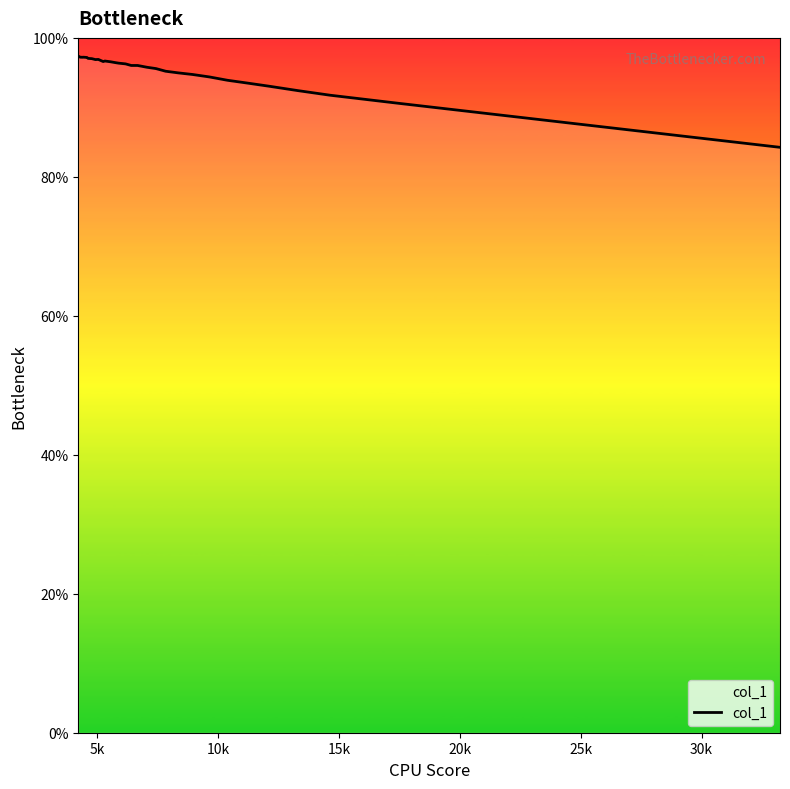

The chart shows a value of 44.4 at 25k. True or false?

False